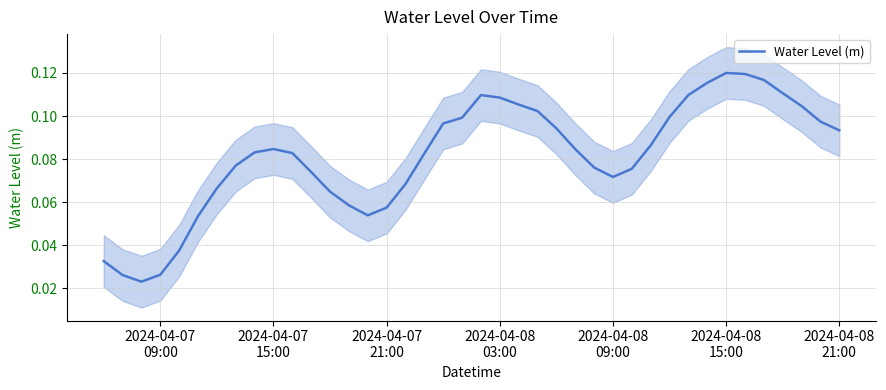

The chart shows a value of 0.1 at 34. True or false?

False